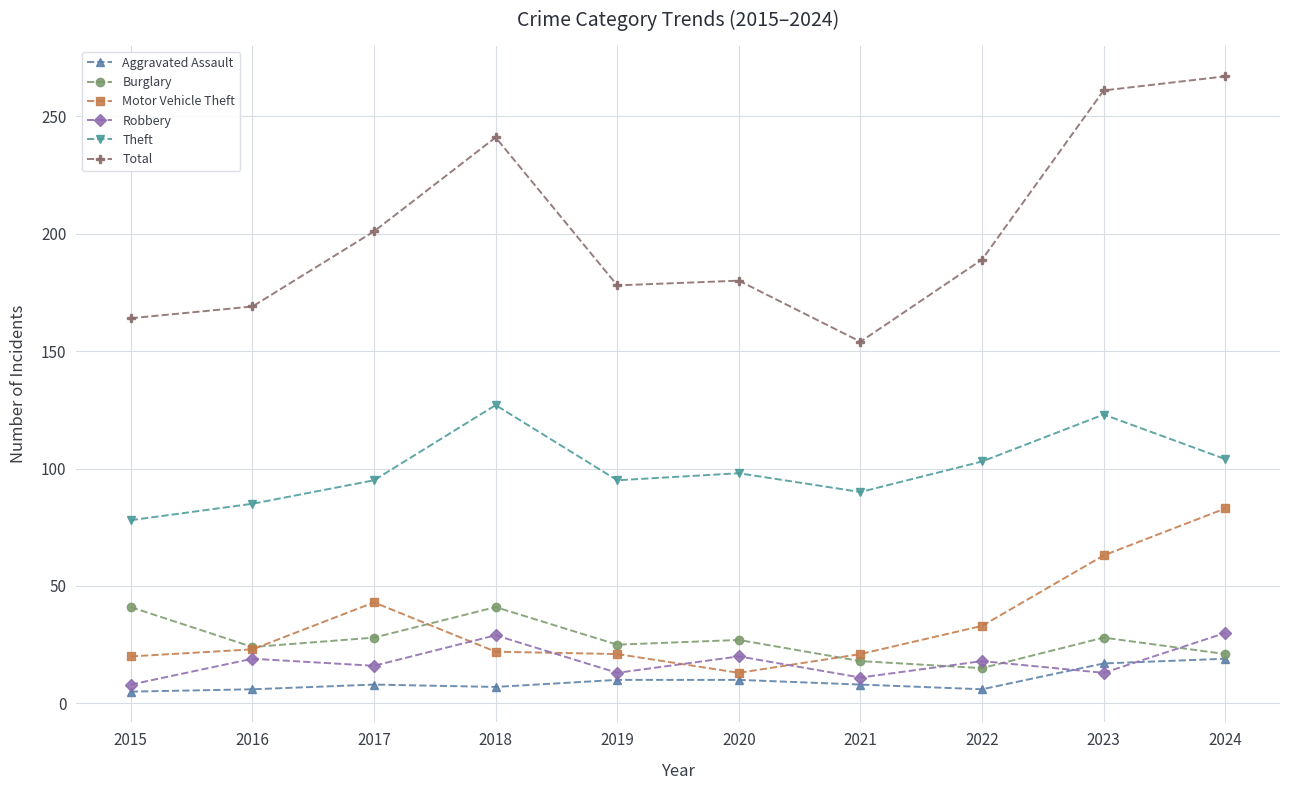

Which series has the widest spread of values?

Total